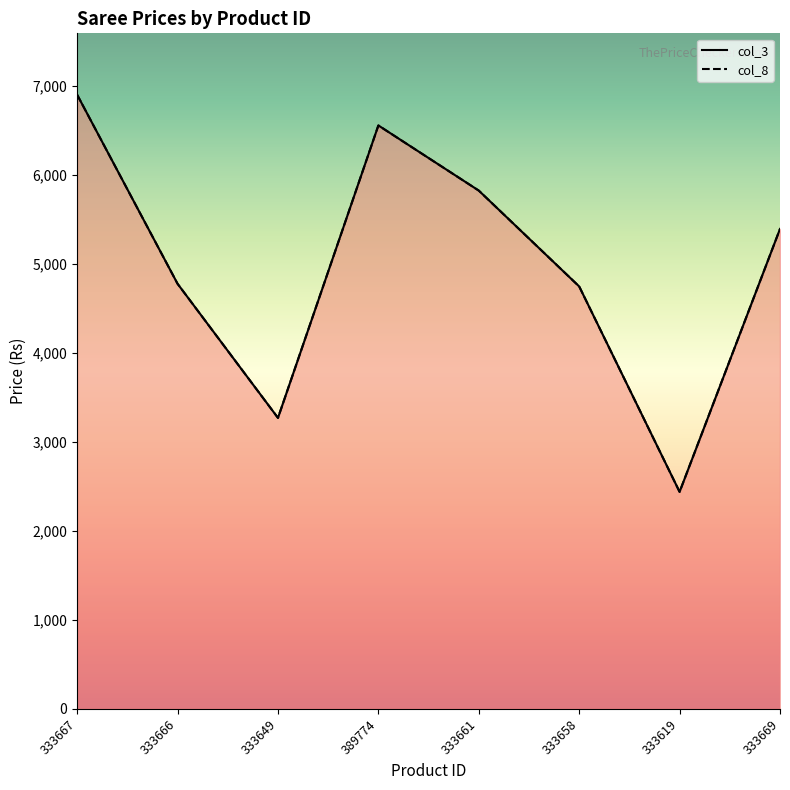

List the labels in order of col_8 value, largest first.

333667, 389774, 333661, 333669, 333666, 333658, 333649, 333619